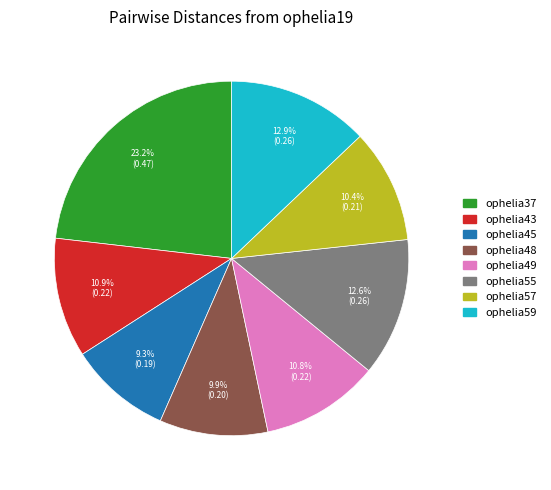

Is there any slice that represents more than half of the pie?

No